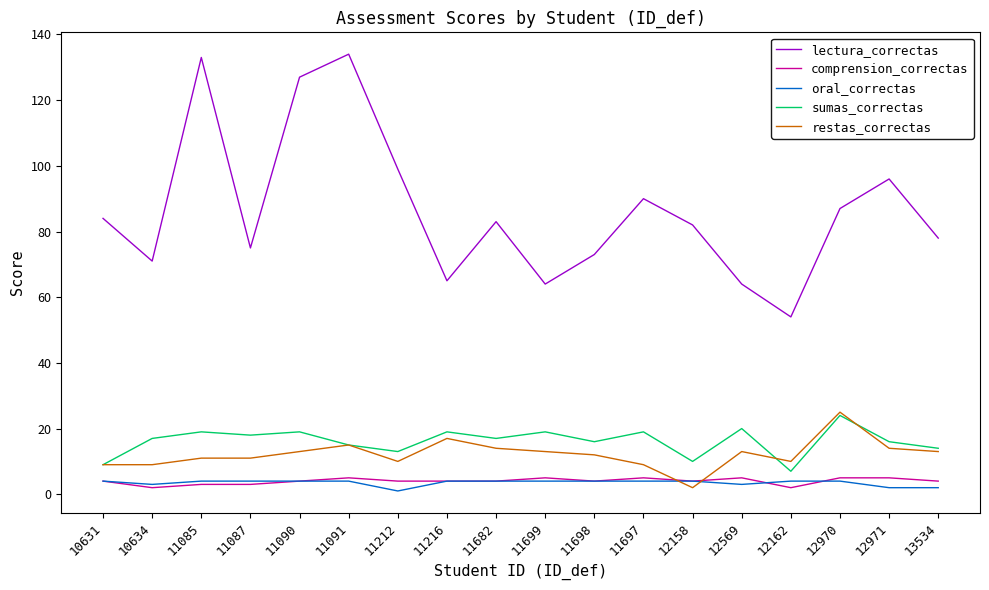

What is the minimum value for lectura_correctas?

54